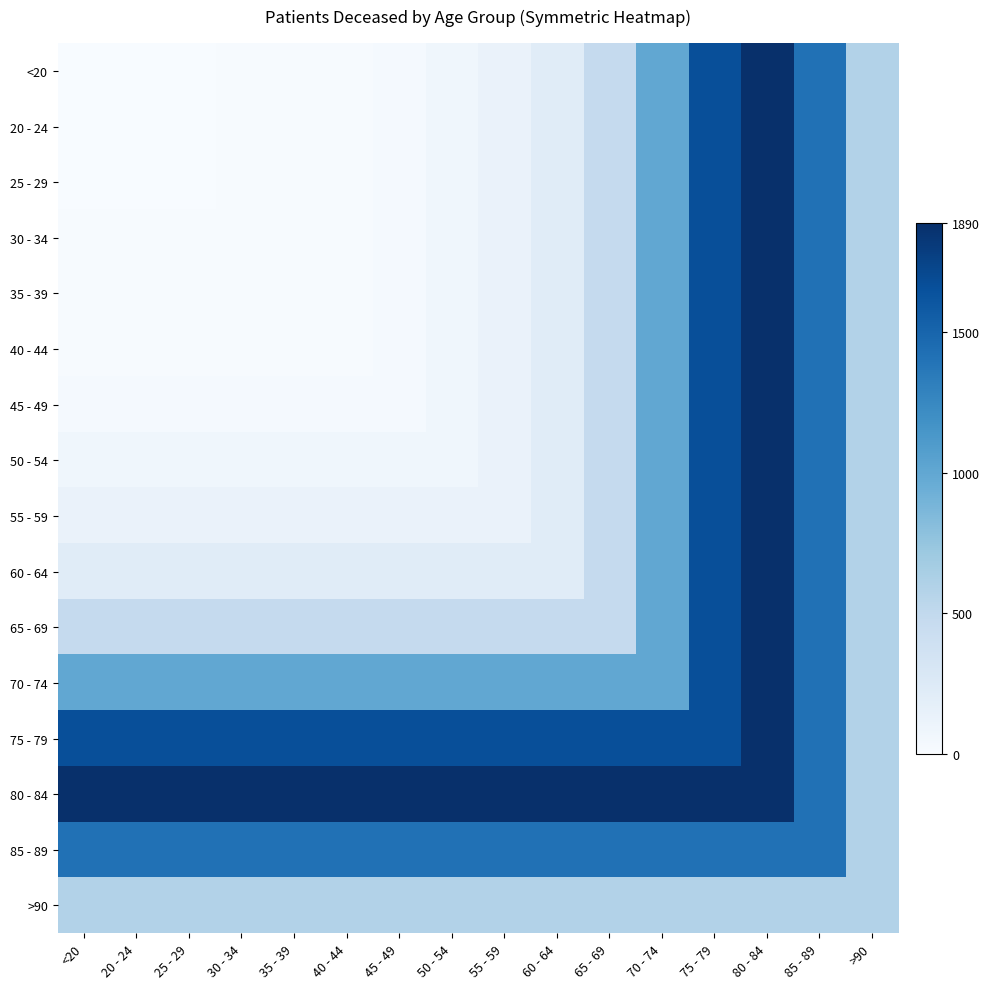

Which series has the largest total across all categories?

80 - 84